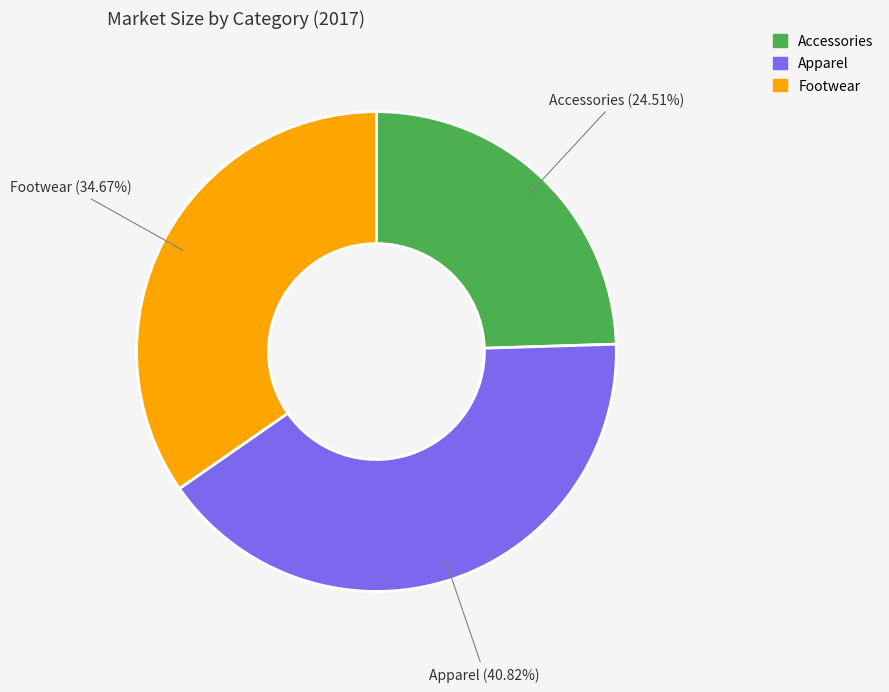

What percentage is the Apparel slice, to the nearest percent?

41%